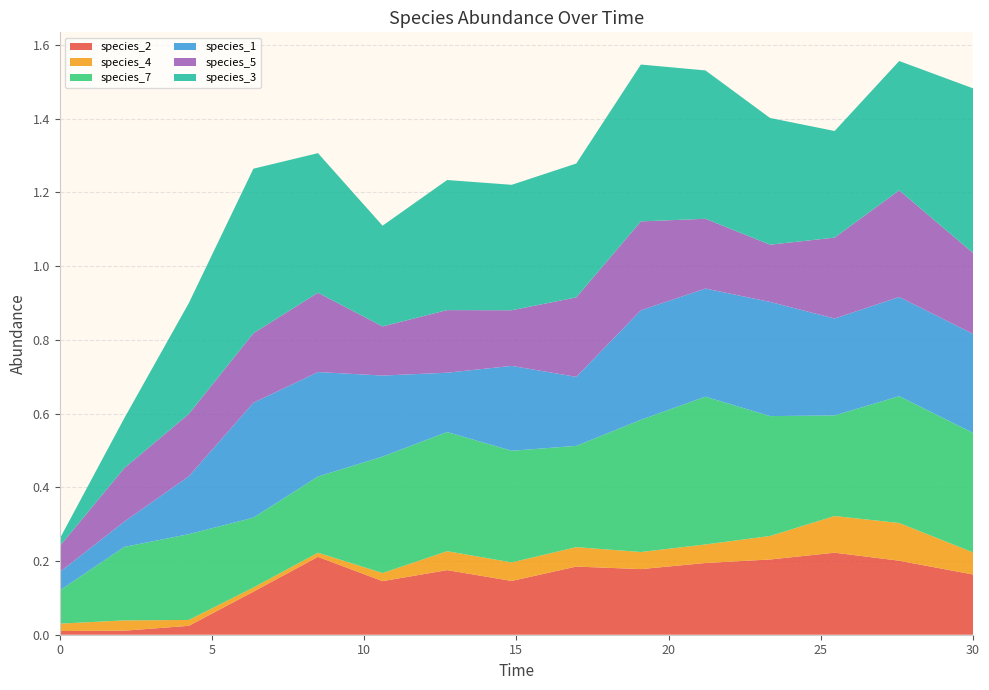

Reading left to right, extract all data points from this chart.

species_2: 0.0	0.0	0.0	0.1	0.2	0.1	0.2	0.1	0.2	0.2	0.2	0.2	0.2	0.2	0.2
species_4: 0.0	0.0	0.0	0.0	0.0	0.0	0.1	0.1	0.1	0.0	0.1	0.1	0.1	0.1	0.1
species_7: 0.1	0.2	0.2	0.2	0.2	0.3	0.3	0.3	0.3	0.4	0.4	0.3	0.3	0.3	0.3
species_1: 0.1	0.1	0.2	0.3	0.3	0.2	0.2	0.2	0.2	0.3	0.3	0.3	0.3	0.3	0.3
species_5: 0.1	0.1	0.2	0.2	0.2	0.1	0.2	0.2	0.2	0.2	0.2	0.2	0.2	0.3	0.2
species_3: 0.0	0.1	0.3	0.4	0.4	0.3	0.4	0.3	0.4	0.4	0.4	0.3	0.3	0.4	0.4